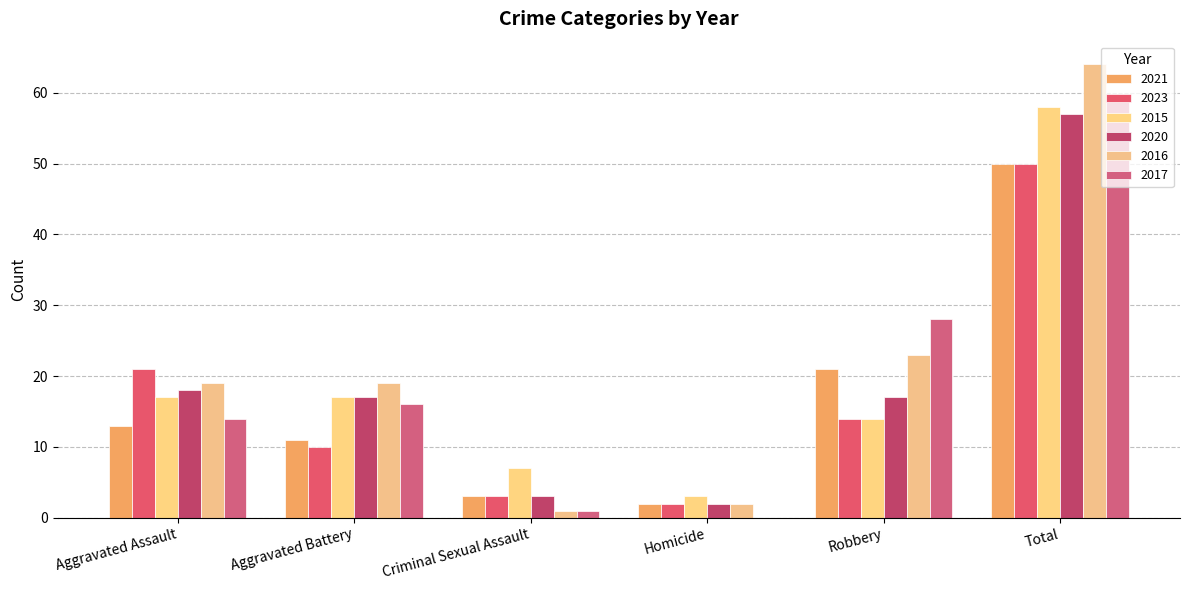

The value of 2017 at Aggravated Battery is 23. True or false?

False